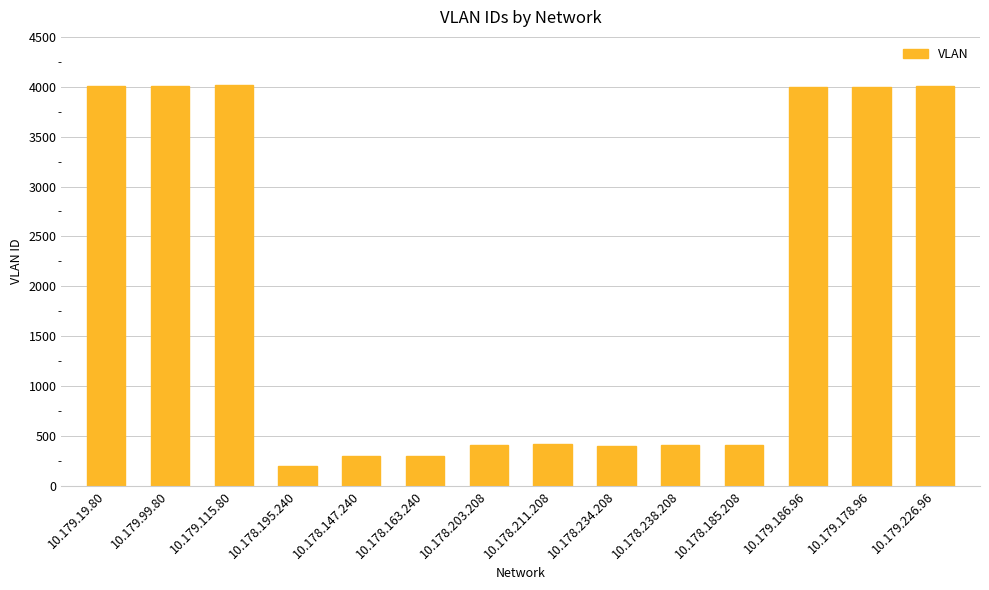

The value at 10.179.186.96 is 4001. True or false?

True